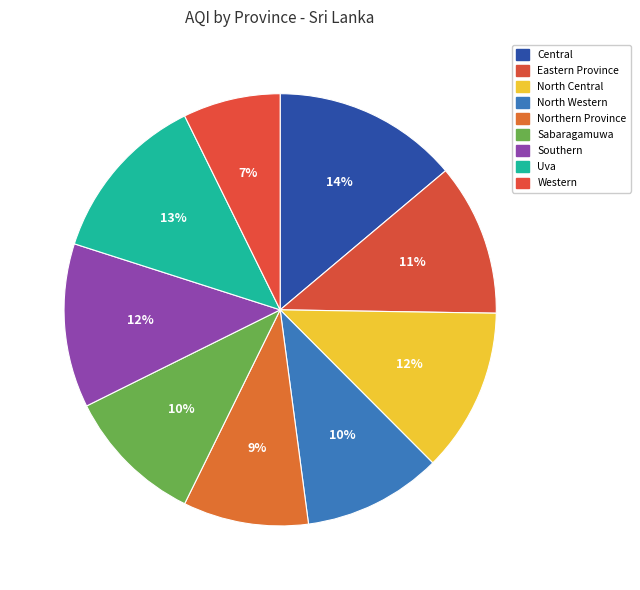

True or false: Southern accounts for 3% of the total.

False